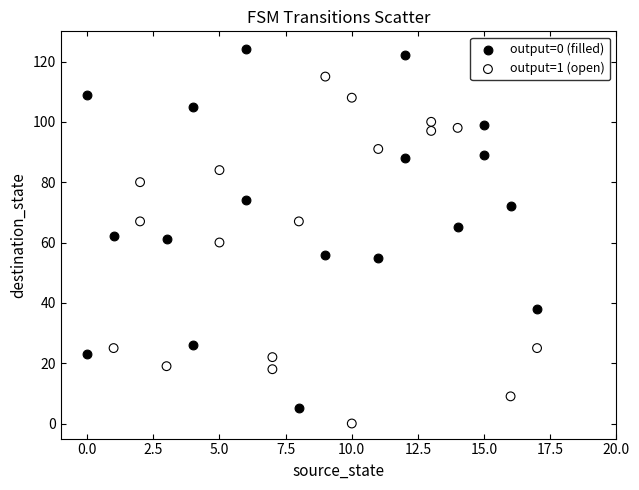

Which series contains the highest Y value?

output=0 (filled)